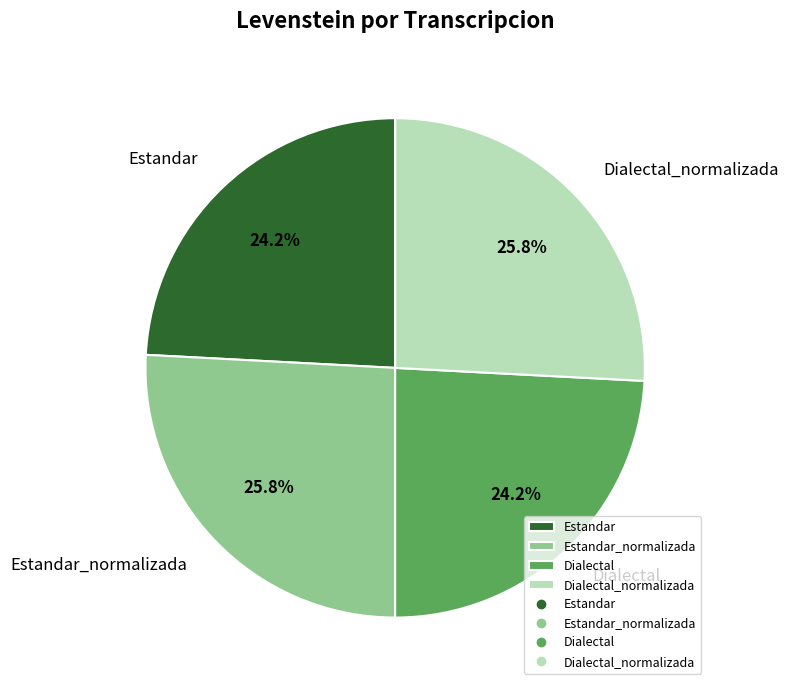

To the nearest percent, what percentage of the pie is Estandar_normalizada?

26%